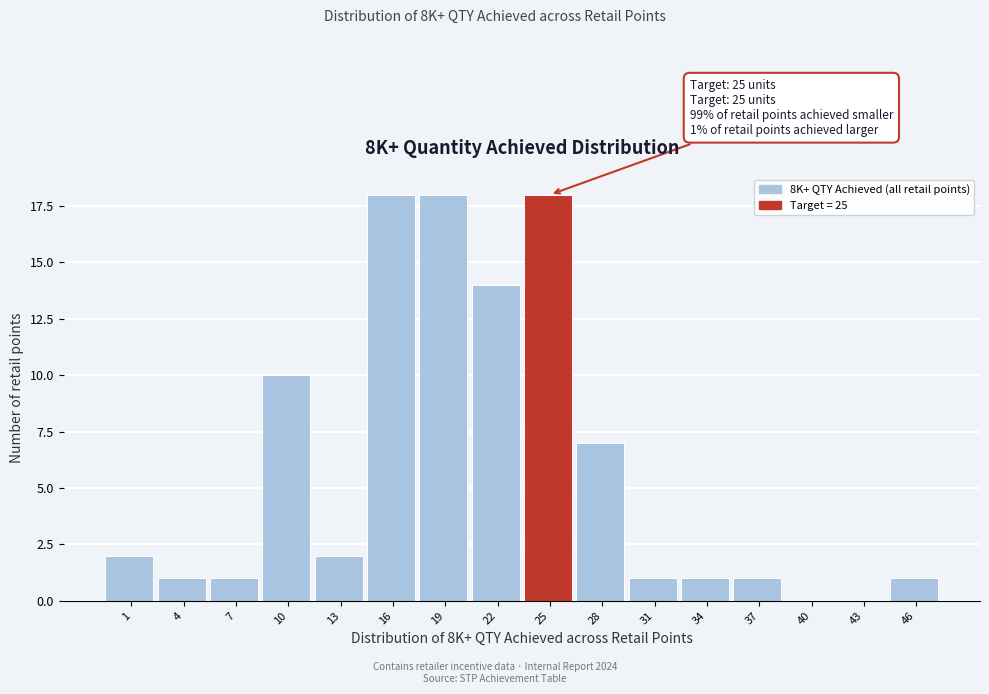

Reading right to left, extract all data points from this chart.

46=1	43=0	40=0	37=1	34=1	31=1	28=7	25=18	22=14	19=18	16=18	13=2	10=10	7=1	4=1	1=2